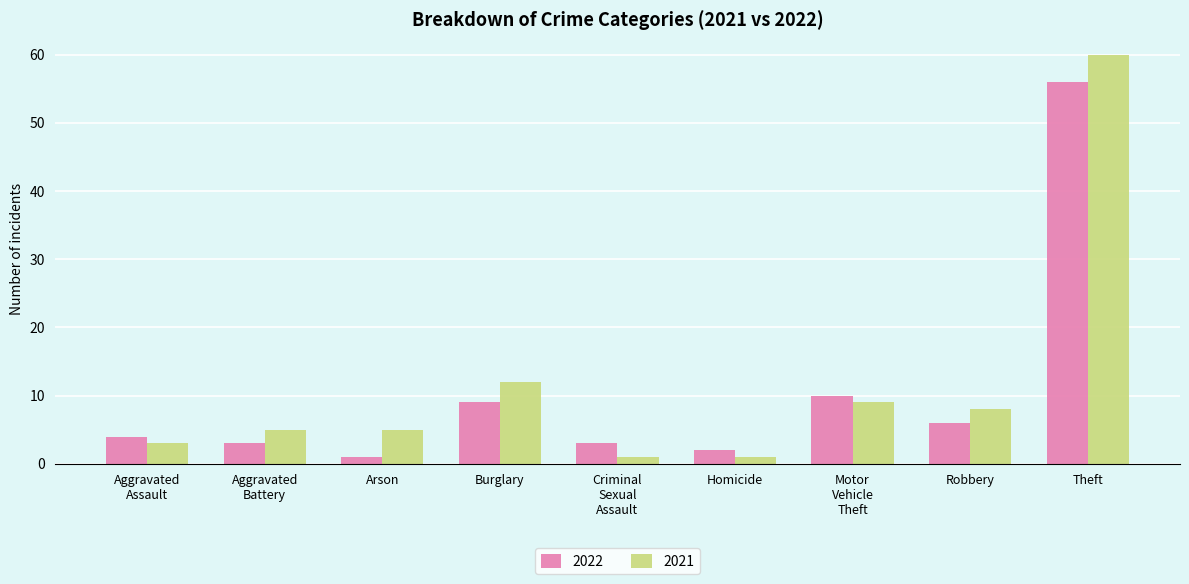

Reading left to right, transcribe all the data shown in this chart.

2022: 4	3	1	9	3	2	10	6	56
2021: 3	5	5	12	1	1	9	8	60